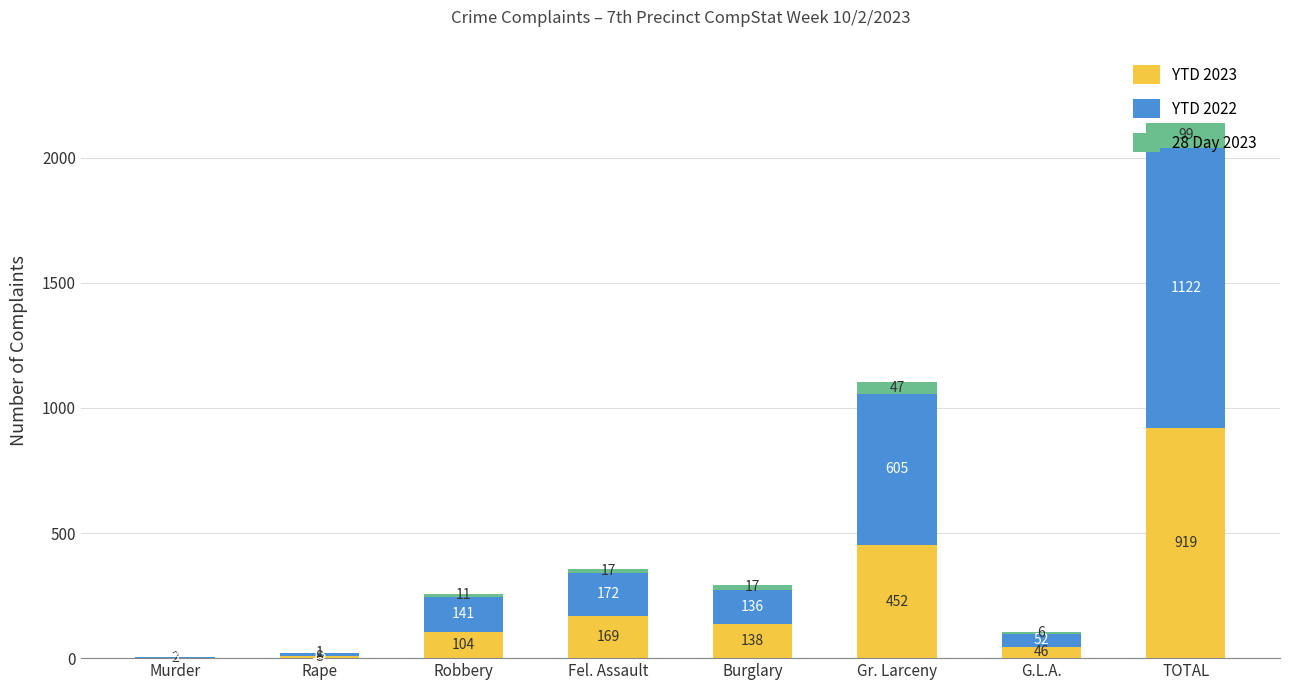

At which label does YTD 2023 reach its peak?

TOTAL